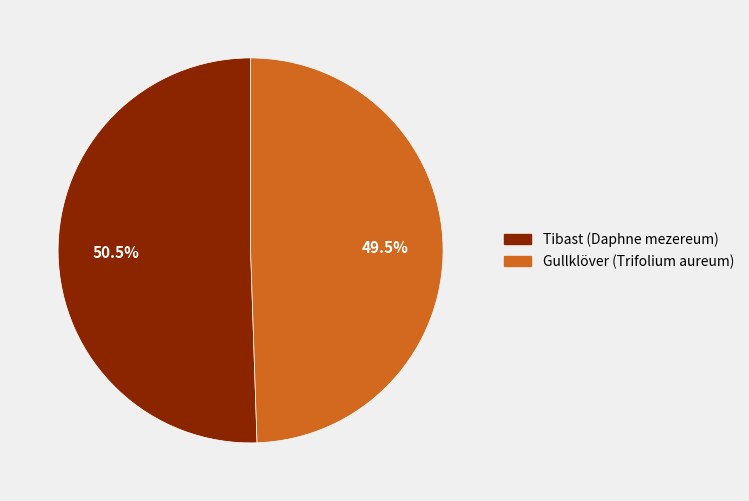

Is there a majority slice in this chart?

Yes